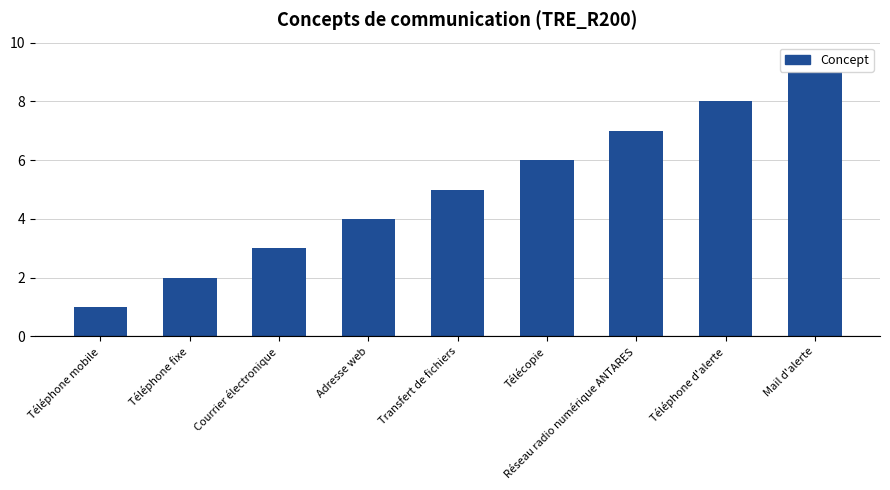

Reading right to left, extract all data points from this chart.

Mail d'alerte=9	Téléphone d'alerte=8	Réseau radio numérique ANTARES=7	Télécopie=6	Transfert de fichiers=5	Adresse web=4	Courrier électronique=3	Téléphone fixe=2	Téléphone mobile=1